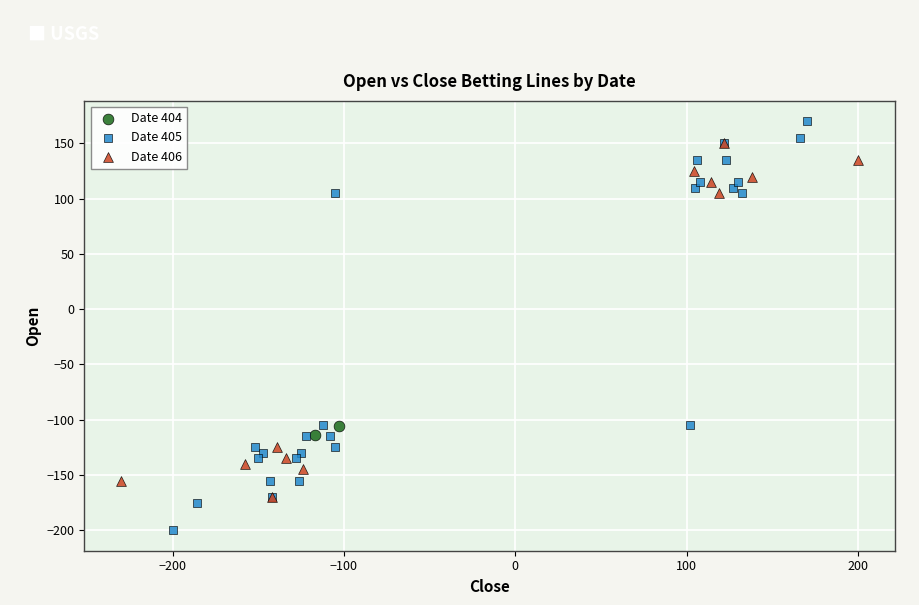

What are all the series names shown in the legend?

Date 404, Date 405, Date 406